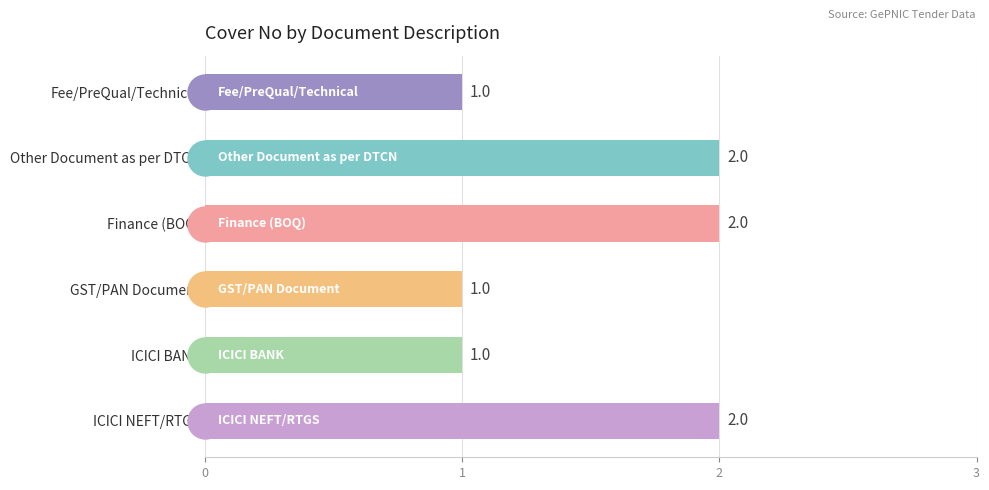

What is the label of the 6th bar from the bottom?

Fee/PreQual/Technical